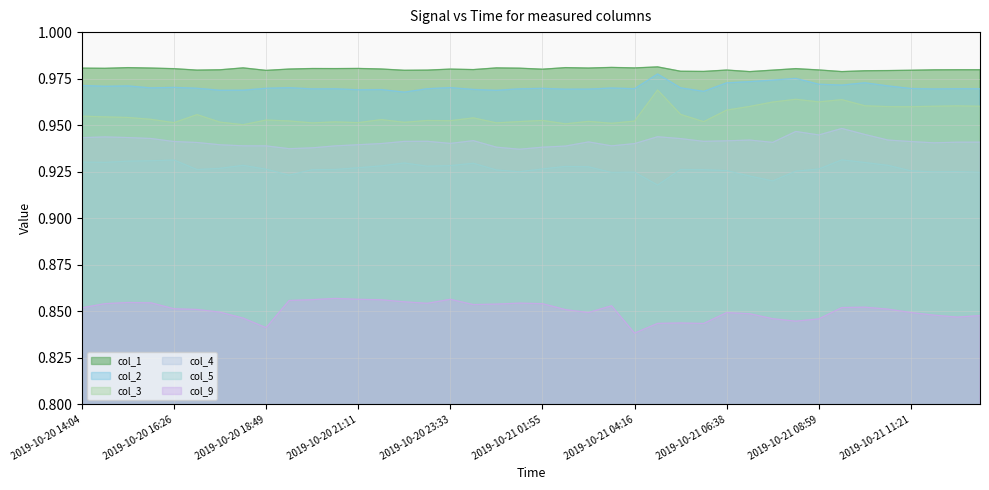

Rank the series at 2019-10-21 13:07 from lowest to highest value.

col_9, col_5, col_4, col_3, col_2, col_1